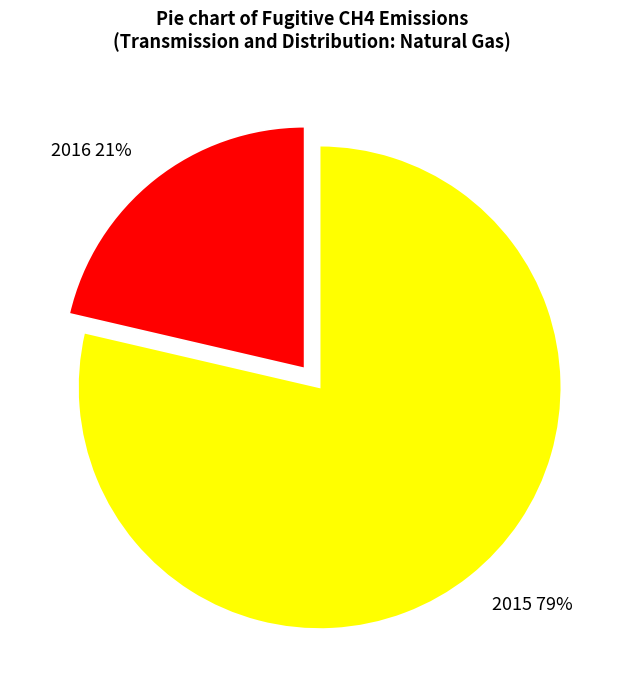

How many slices are in this pie chart?

2